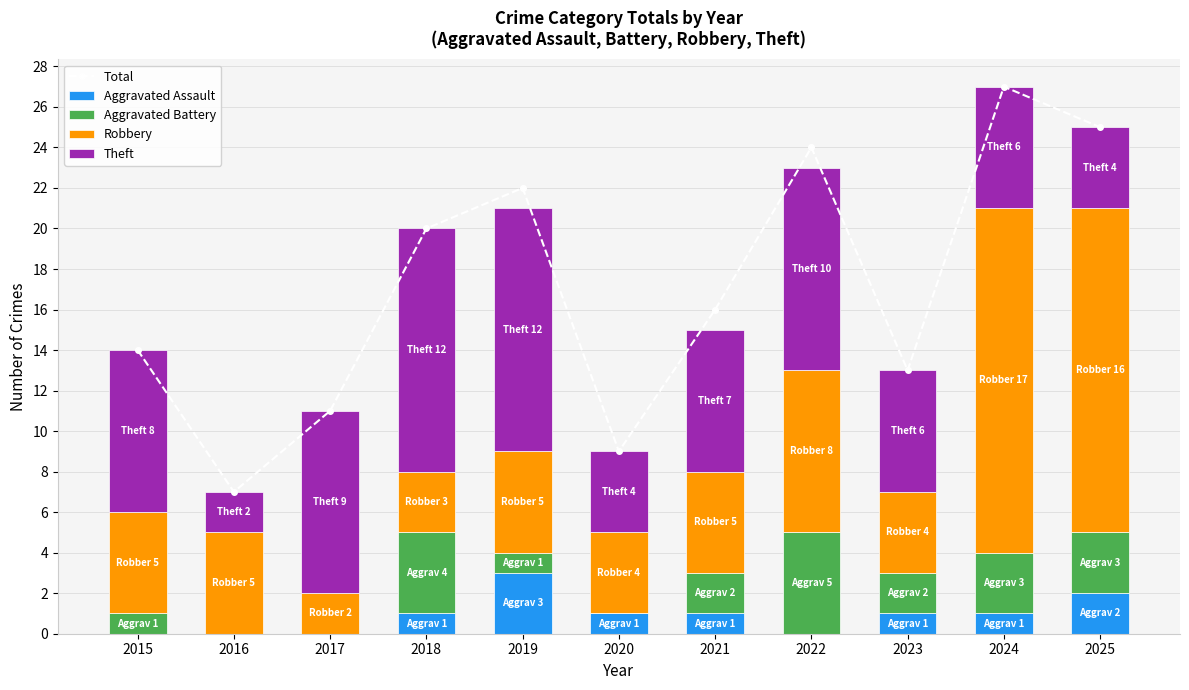

What is the approximate value of Aggravated Battery at 2024?

3